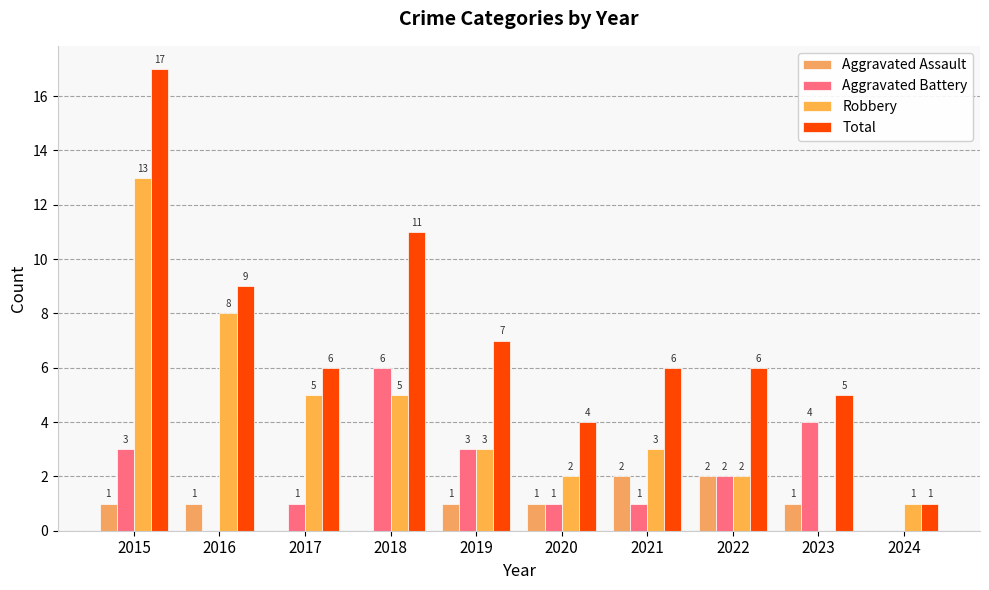

Are the bars grouped side by side (vs. stacked)?

Yes